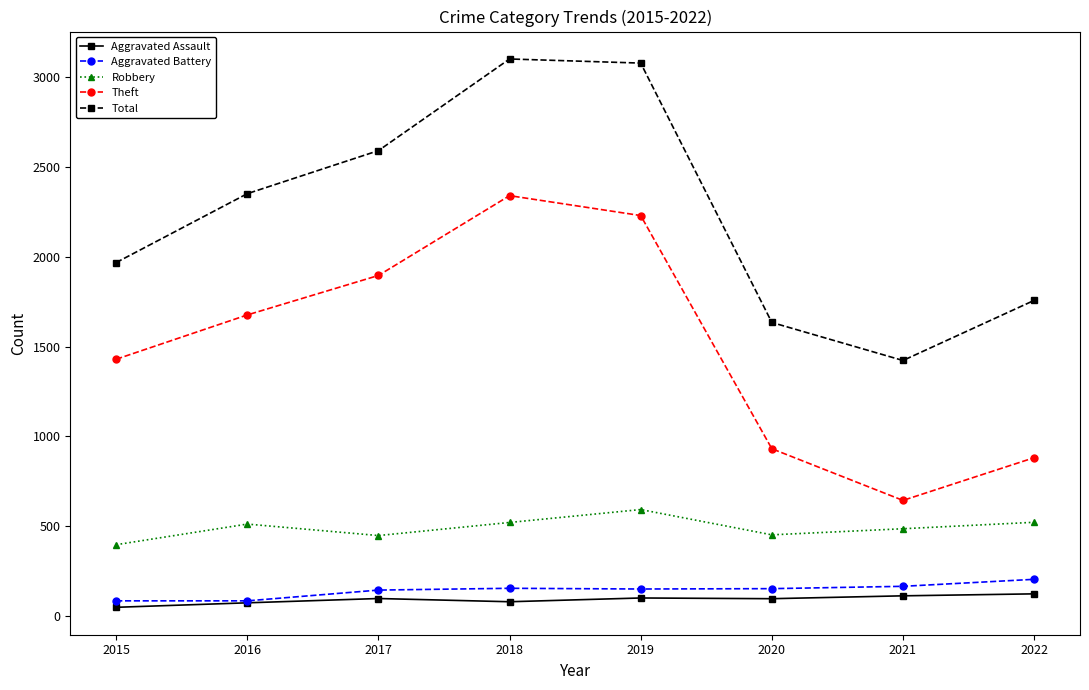

Is it true that Aggravated Assault equals 71 at 2016?

True